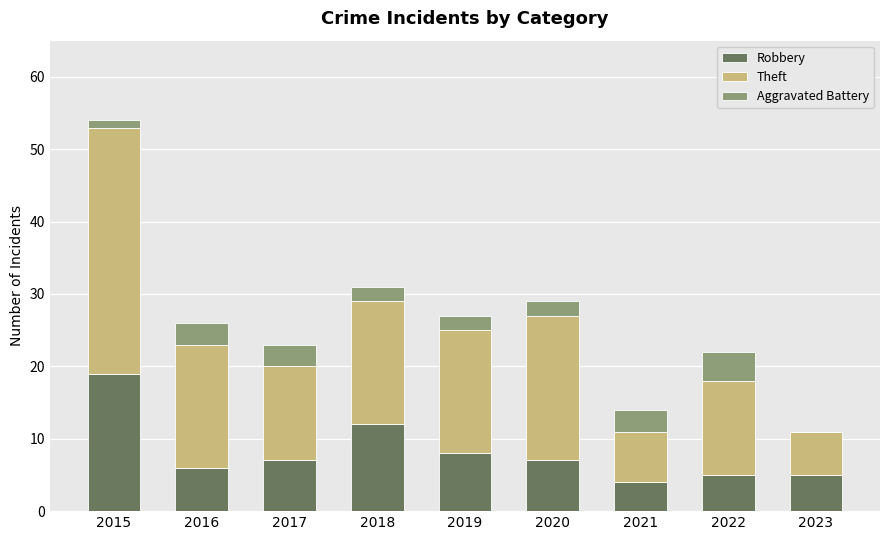

Where is Robbery nearest to the value 11?

2018